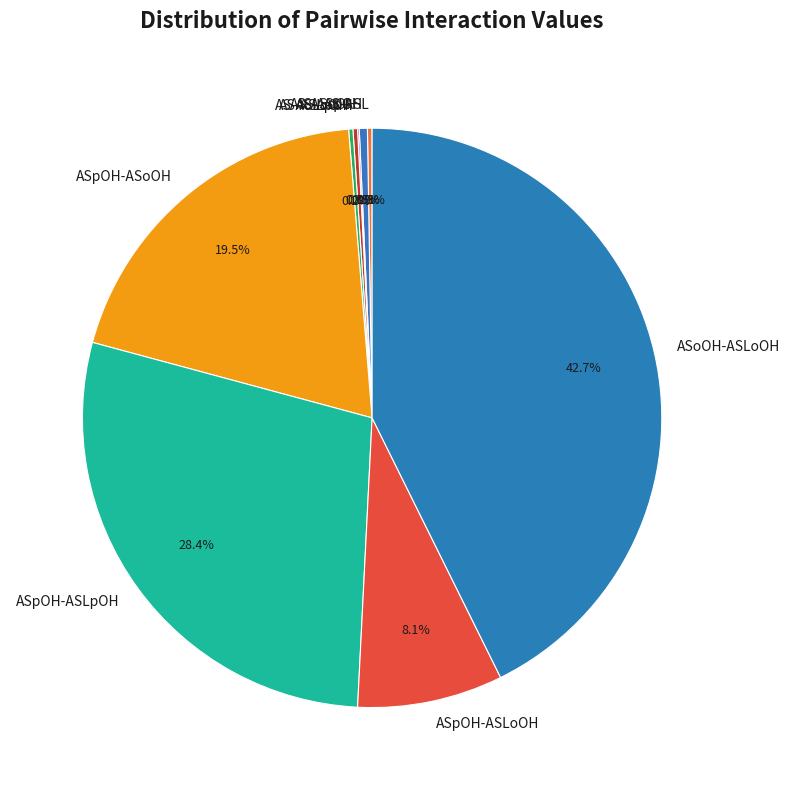

To the nearest percent, what is the difference between the largest and smallest slice percentages?

43%